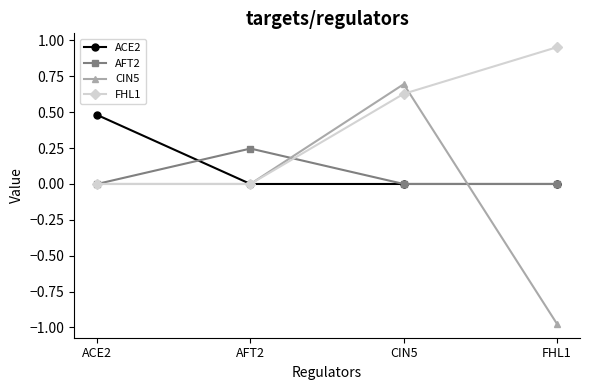

The AFT2 series shows 0.1 at ACE2. True or false?

False